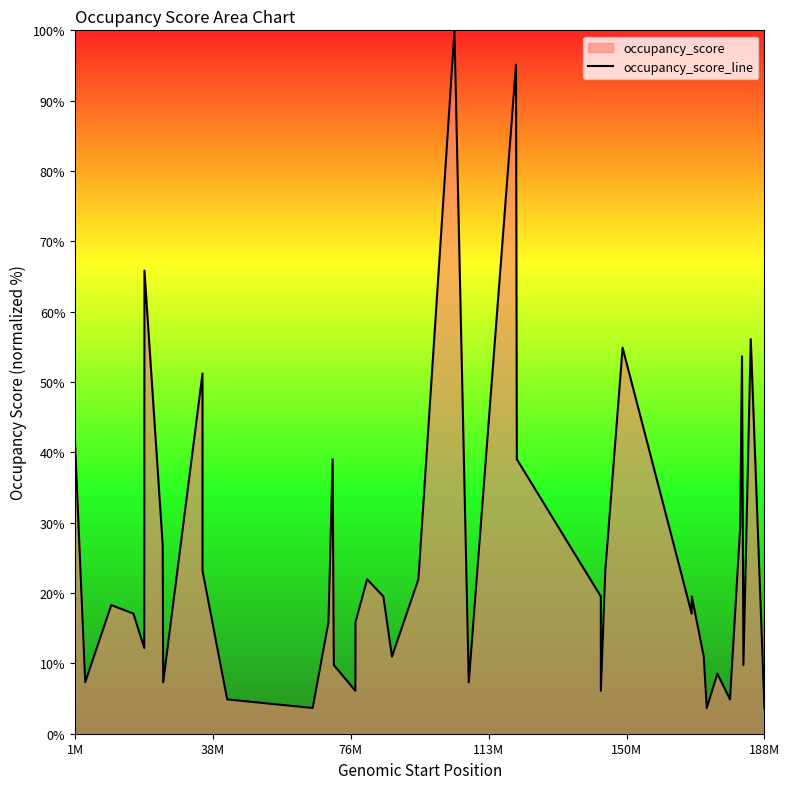

What is the minimum value shown in the chart?

3.7